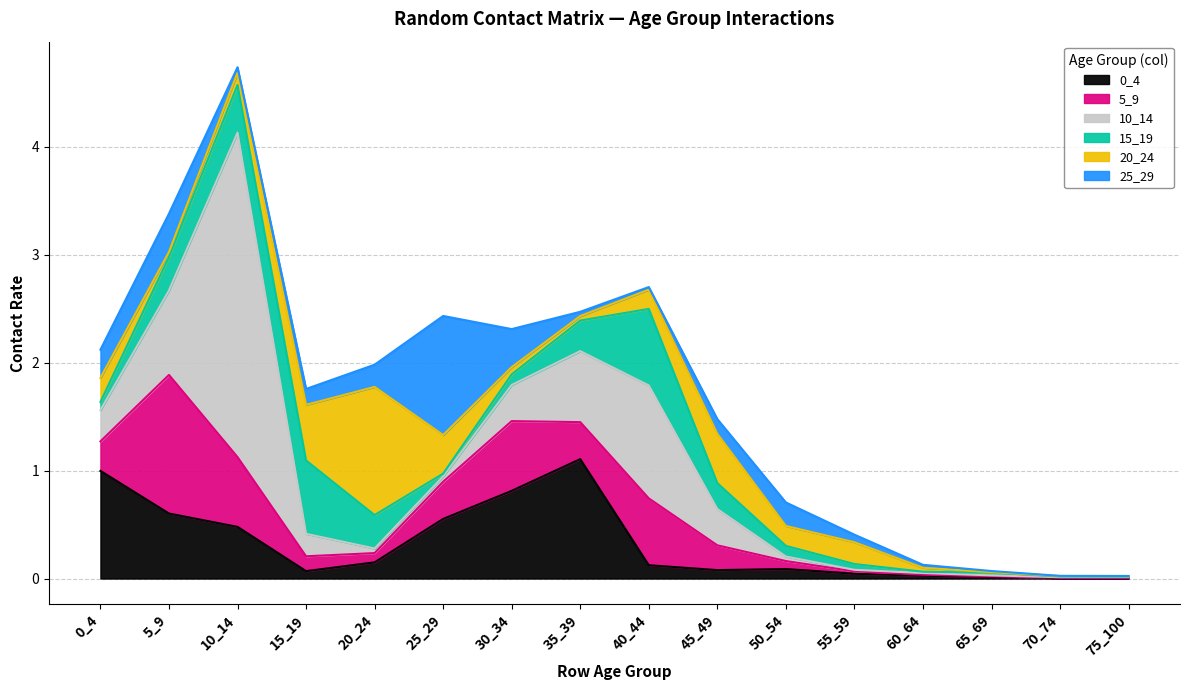

True or false: 25_29 has a value of 0.0 at 70_74.

True